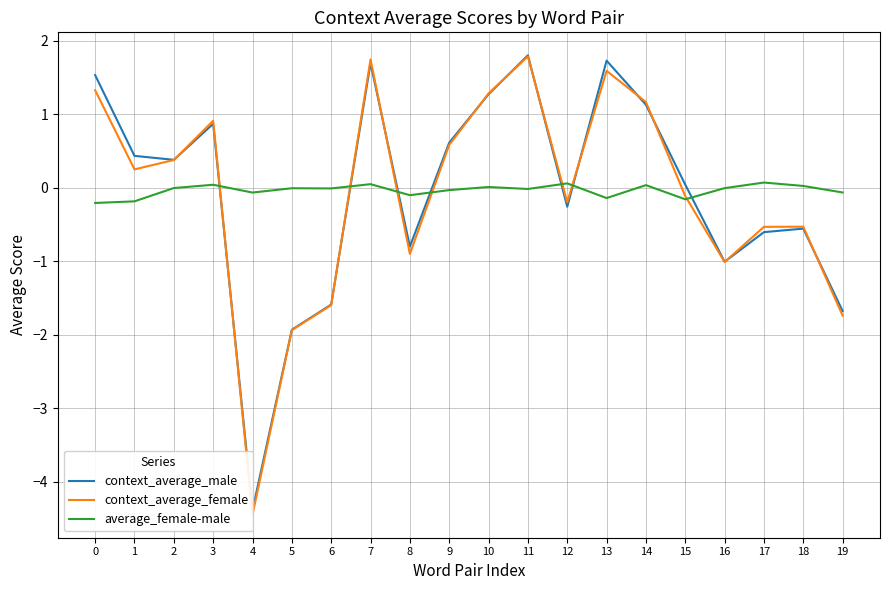

Between 6 and 12, which series saw the biggest shift?

context_average_female